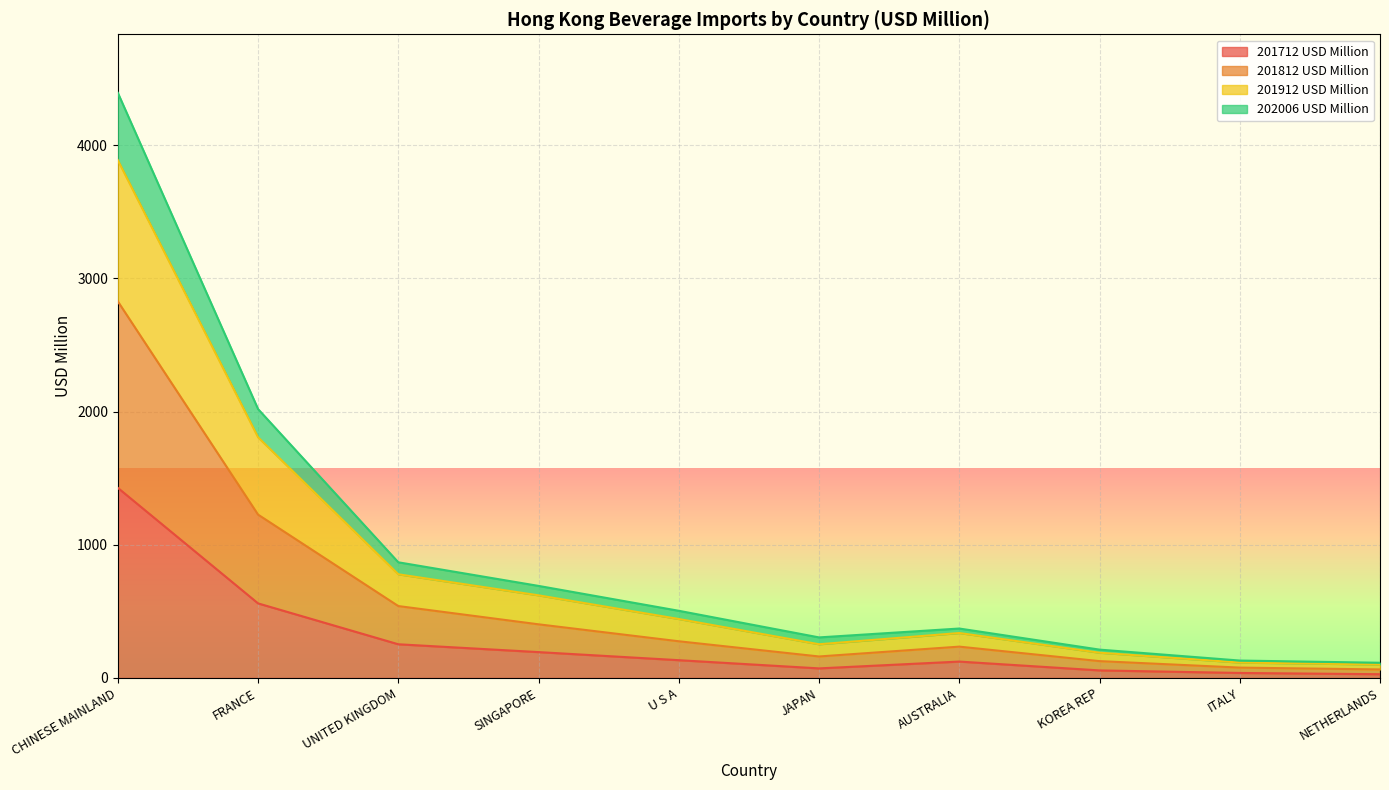

What is the sum of all 202006 USD Million values?

5934.8